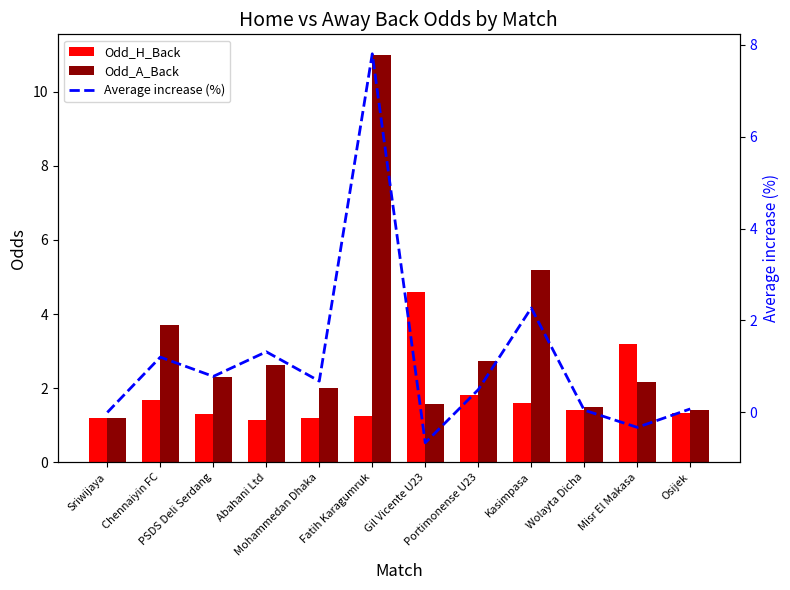

Read the Odd_H_Back value at Fatih Karagumruk.

1.2